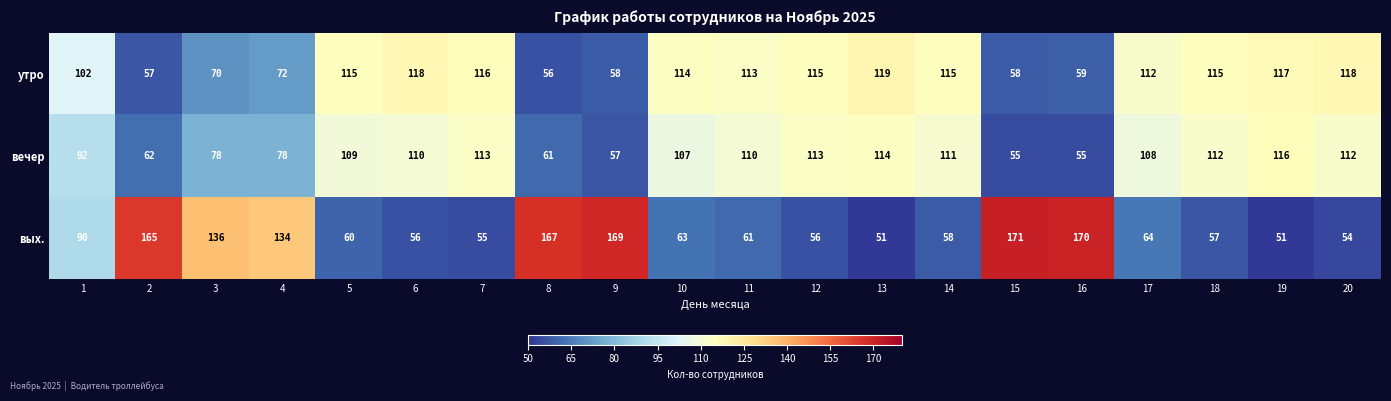

What is the lowest value of the вых. series?

51